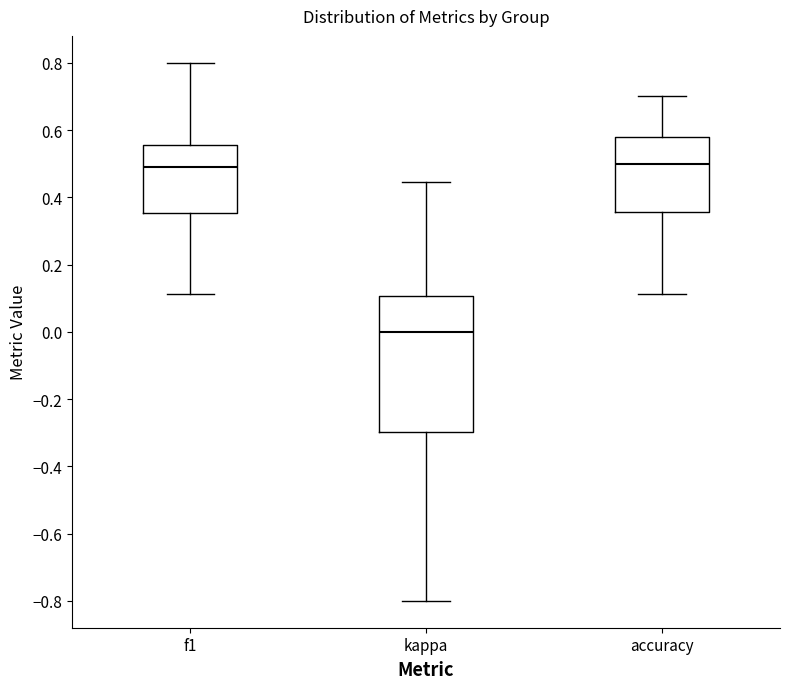

Reading left to right, read every box against the y-axis: the position of its median line, the range the box covers, and the ends of its whiskers. The values are not printed on the chart, so give them approximately, as read against the axis.

f1: median 0.48, box 0.36 to 0.56, whiskers 0.12 to 0.80
kappa: median 0.00, box -0.30 to 0.10, whiskers -0.80 to 0.44
accuracy: median 0.50, box 0.36 to 0.58, whiskers 0.12 to 0.70